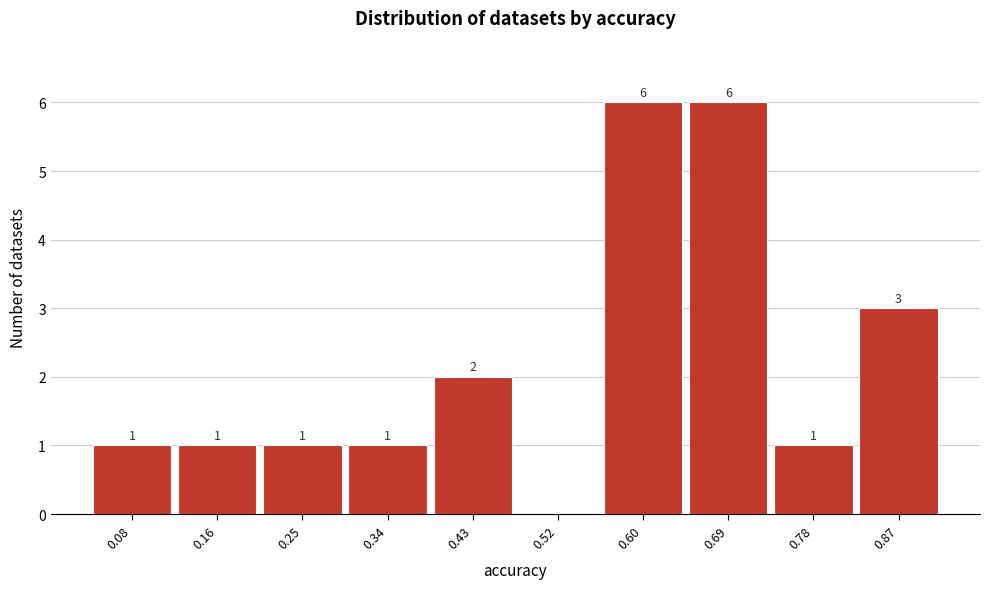

Reading right to left, list all the values displayed in this chart.

0.87=3	0.78=1	0.69=6	0.60=6	0.52=0	0.43=2	0.34=1	0.25=1	0.16=1	0.08=1